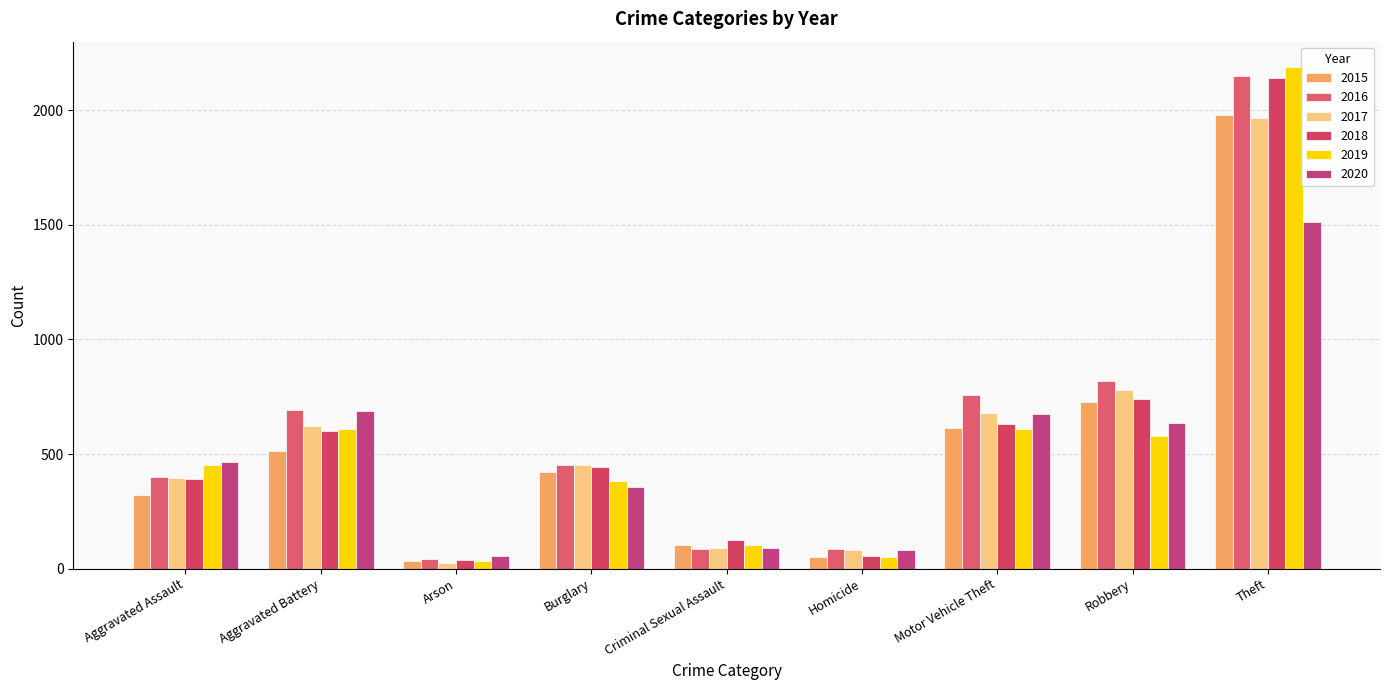

At which label does 2018 reach its peak?

Theft